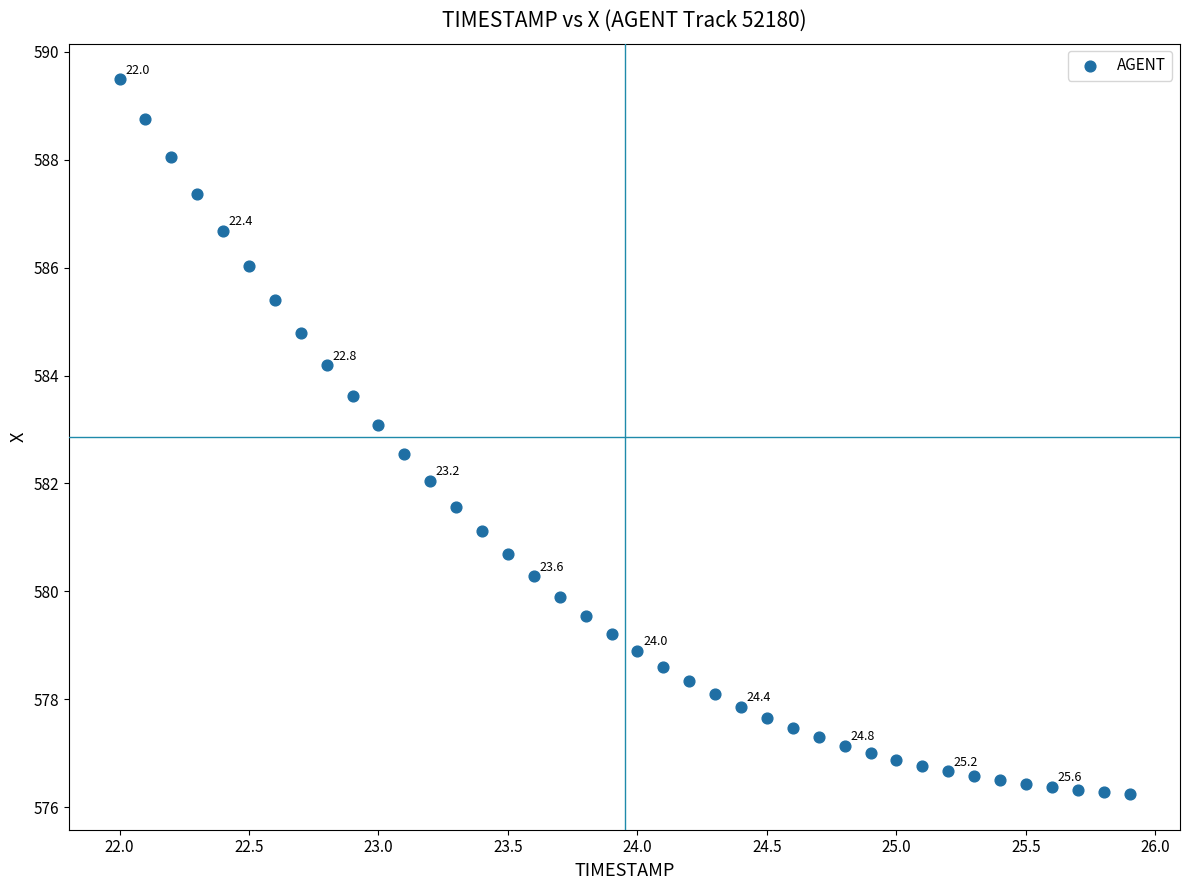

What is the range of X values (max minus min)?

3.9